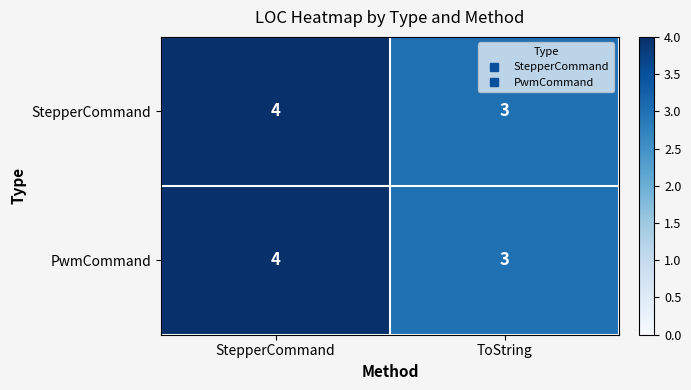

List the labels in order of PwmCommand value, largest first.

StepperCommand, ToString